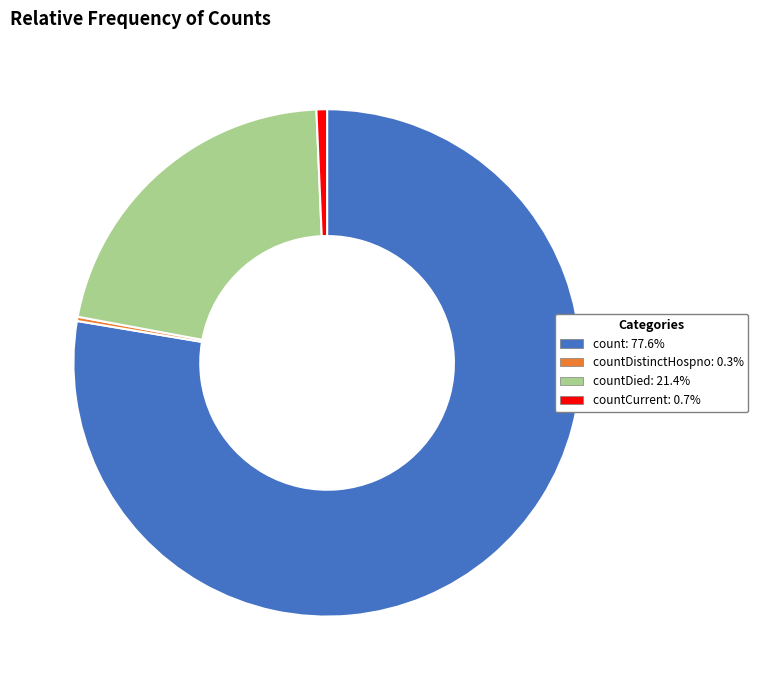

Does any single category account for the majority?

Yes